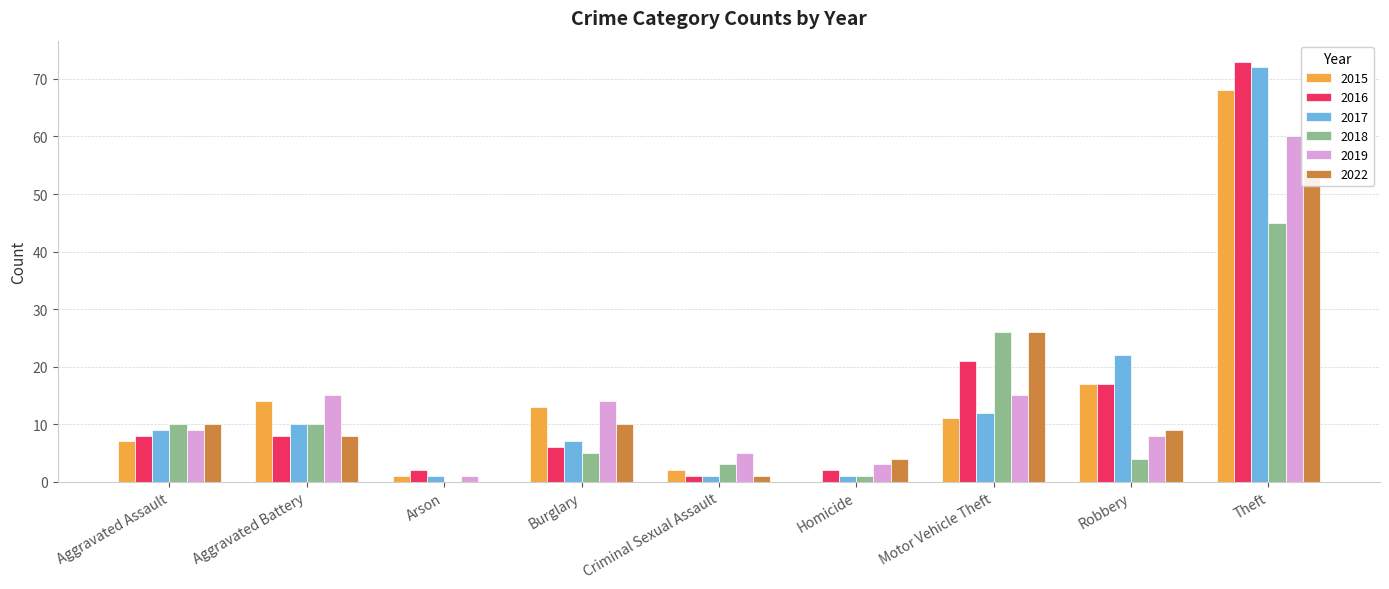

The 2018 series shows 3 at Robbery. True or false?

False